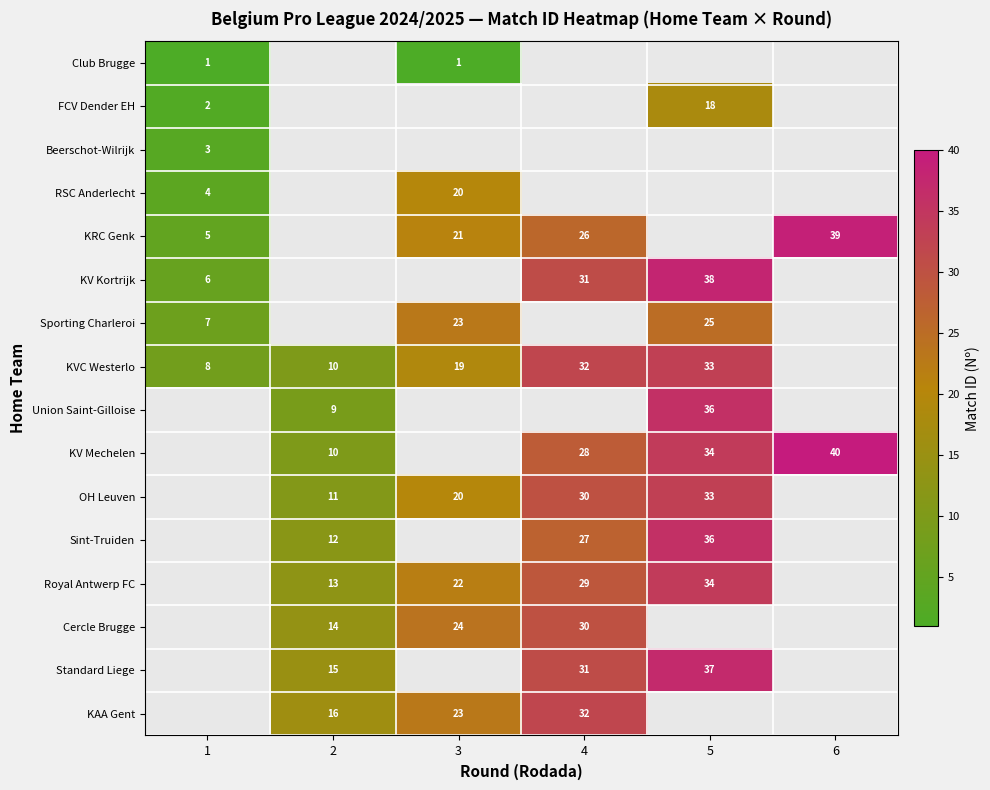

Is the value of Sporting Charleroi at 1 greater than the value of Sint-Truiden at 4?

No